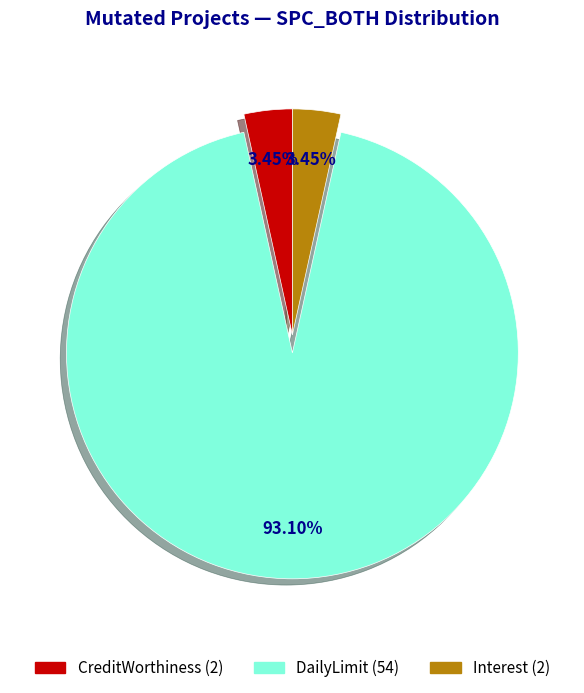

Is there a majority slice in this chart?

Yes